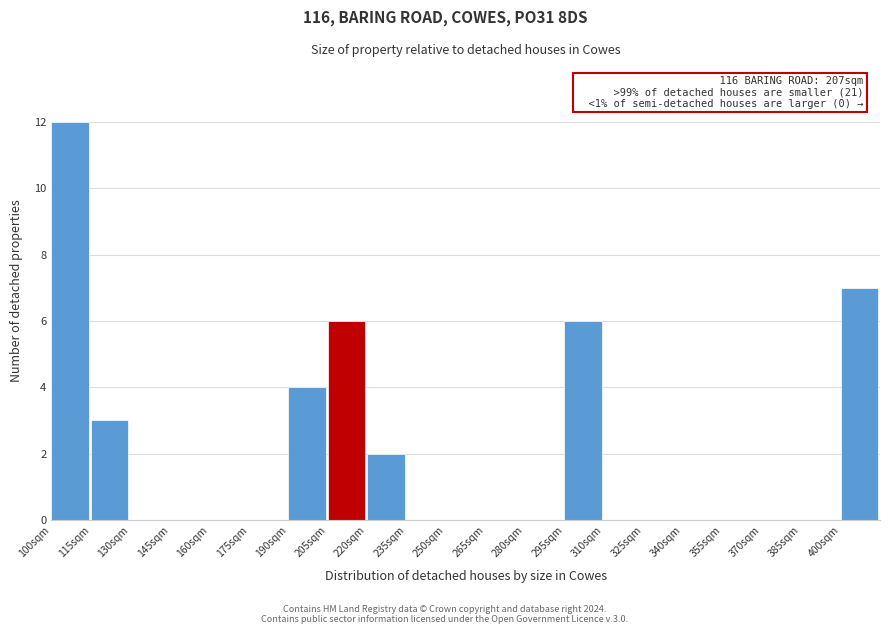

Over which range of the x-axis is the bar tallest?

100 to 115